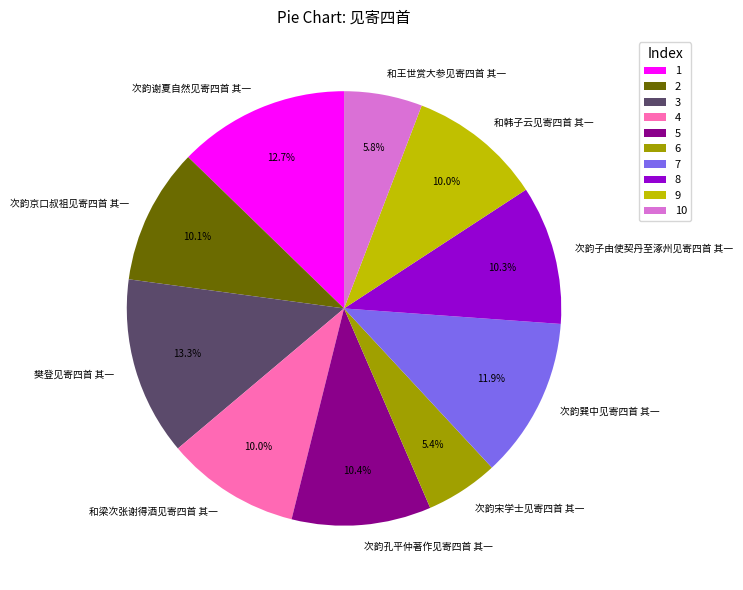

Is it true that 樊登见寄四首 其一 is 13% of the pie?

True